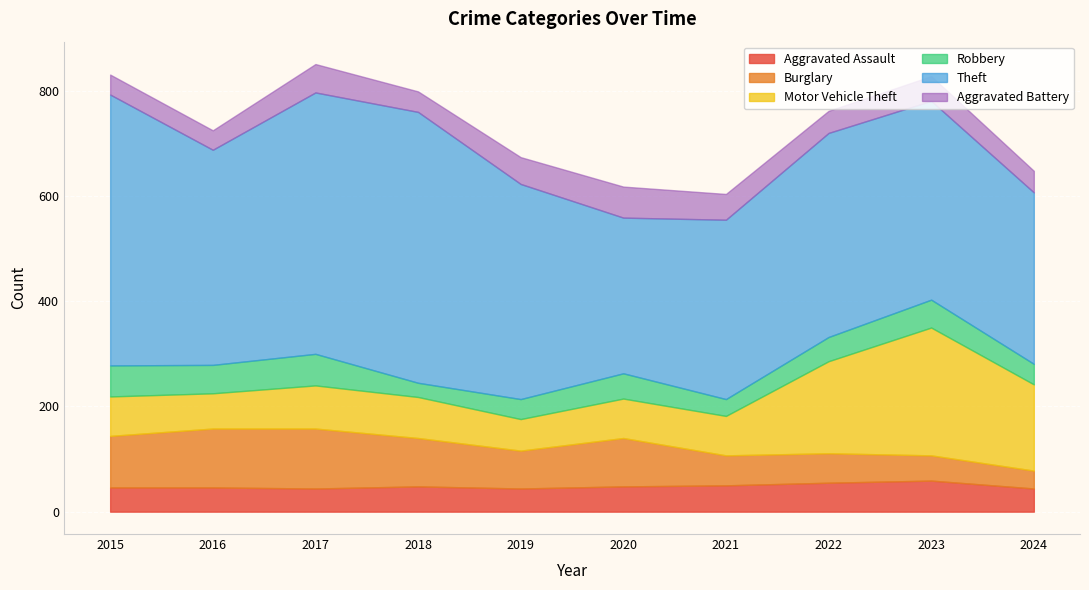

How many categories are shown in the chart?

10